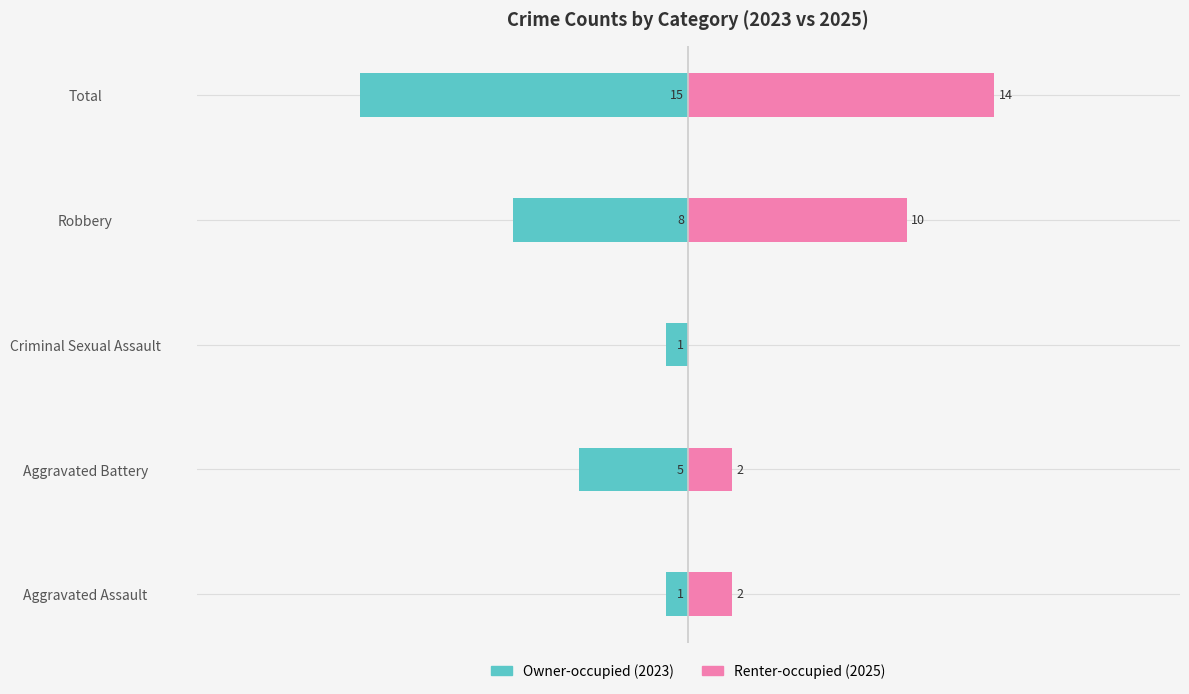

Reading right to left, list all the values displayed in this chart.

Owner-occupied: -15	-8	-1	-5	-1
Renter-occupied: 14	10	0	2	2